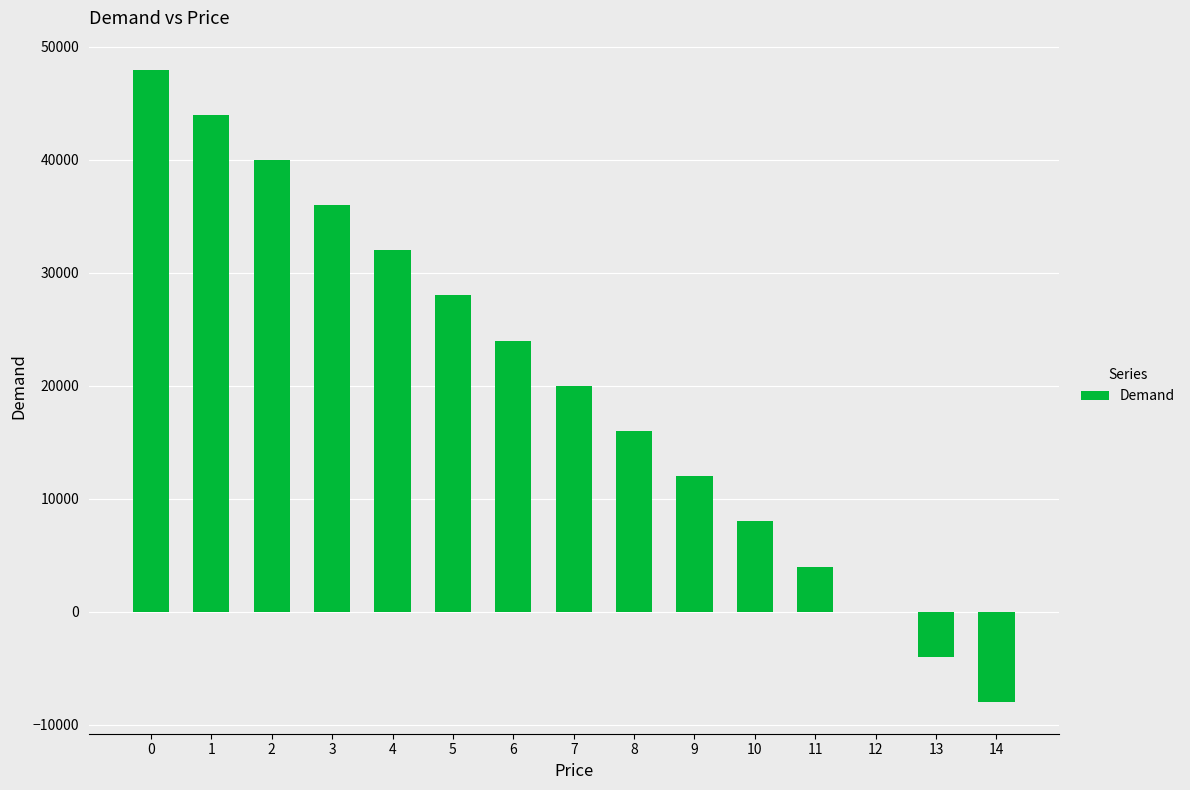

What is the change in value from 1 to 11?

-40000